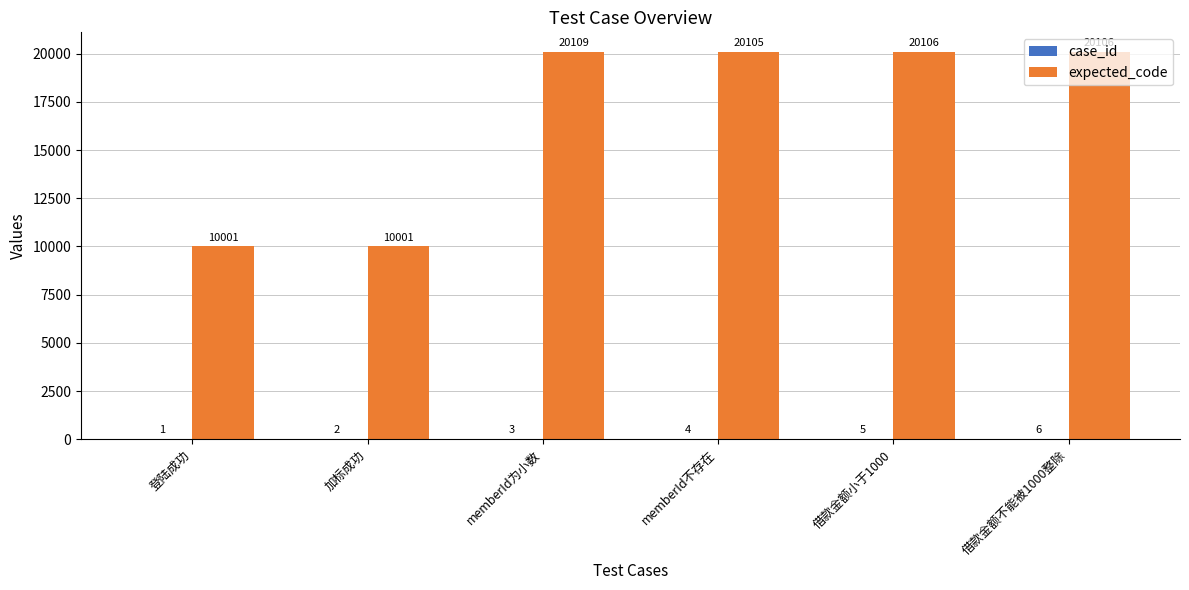

The expected_code series shows 26859 at 借款金额小于1000. True or false?

False